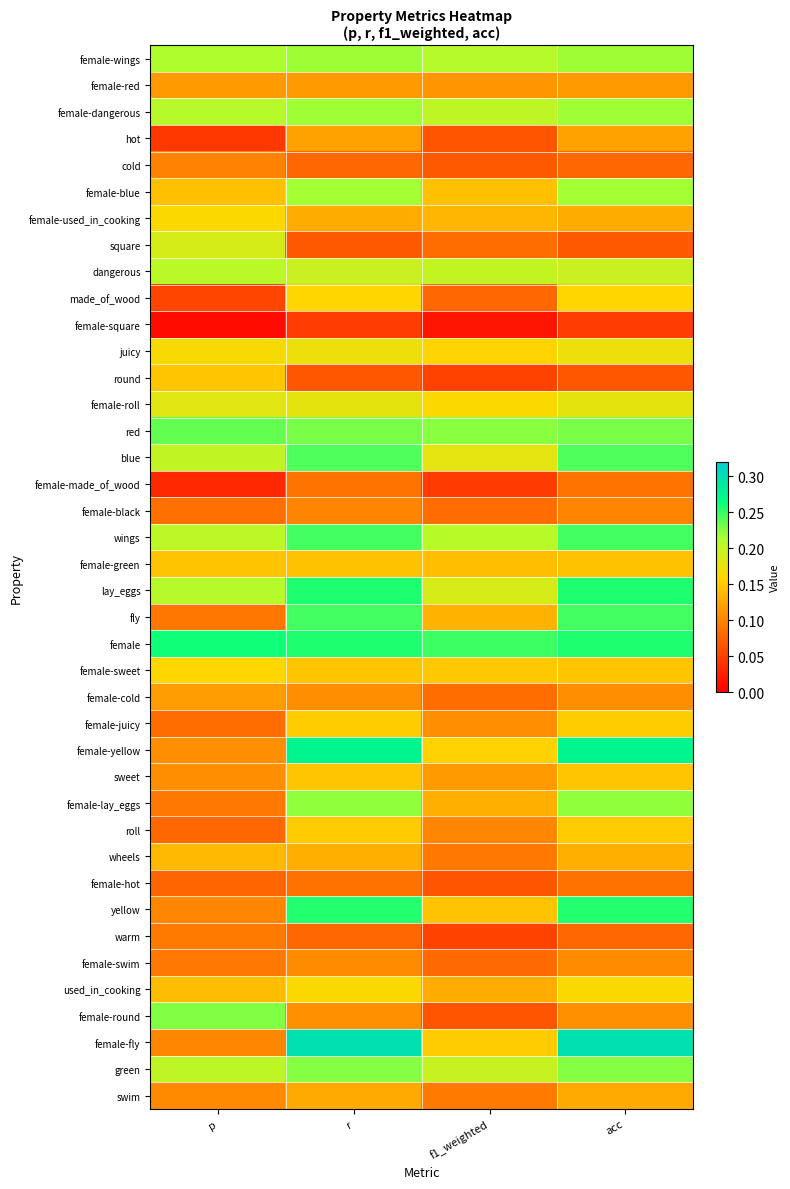

Rank the series at f1_weighted from highest to lowest value.

female, red, female-wings, wings, female-dangerous, dangerous, green, lay_eggs, blue, female-roll, juicy, female-yellow, female-fly, female-sweet, yellow, female-blue, female-green, female-used_in_cooking, fly, female-lay_eggs, used_in_cooking, sweet, female-red, female-juicy, roll, swim, wheels, female-black, female-cold, square, female-swim, made_of_wood, cold, female-round, female-hot, hot, round, warm, female-made_of_wood, female-square